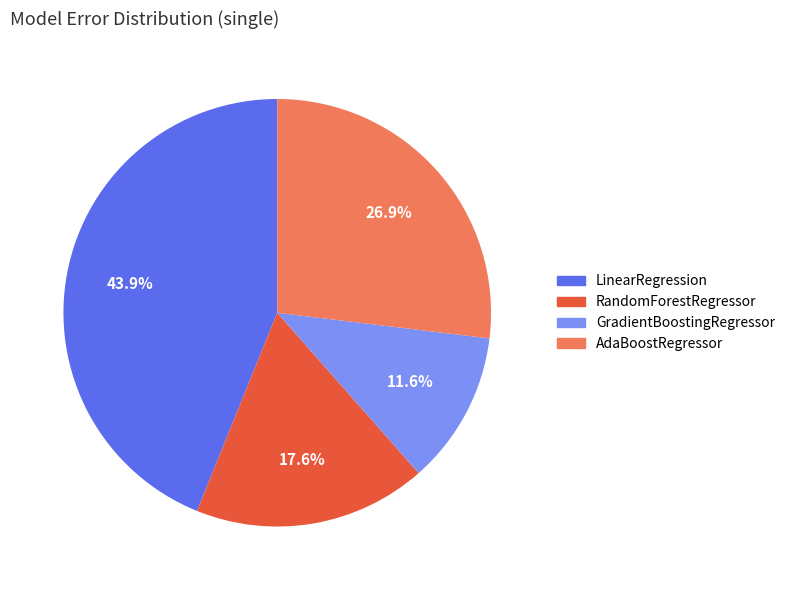

What percentage is the RandomForestRegressor slice, to the nearest percent?

18%